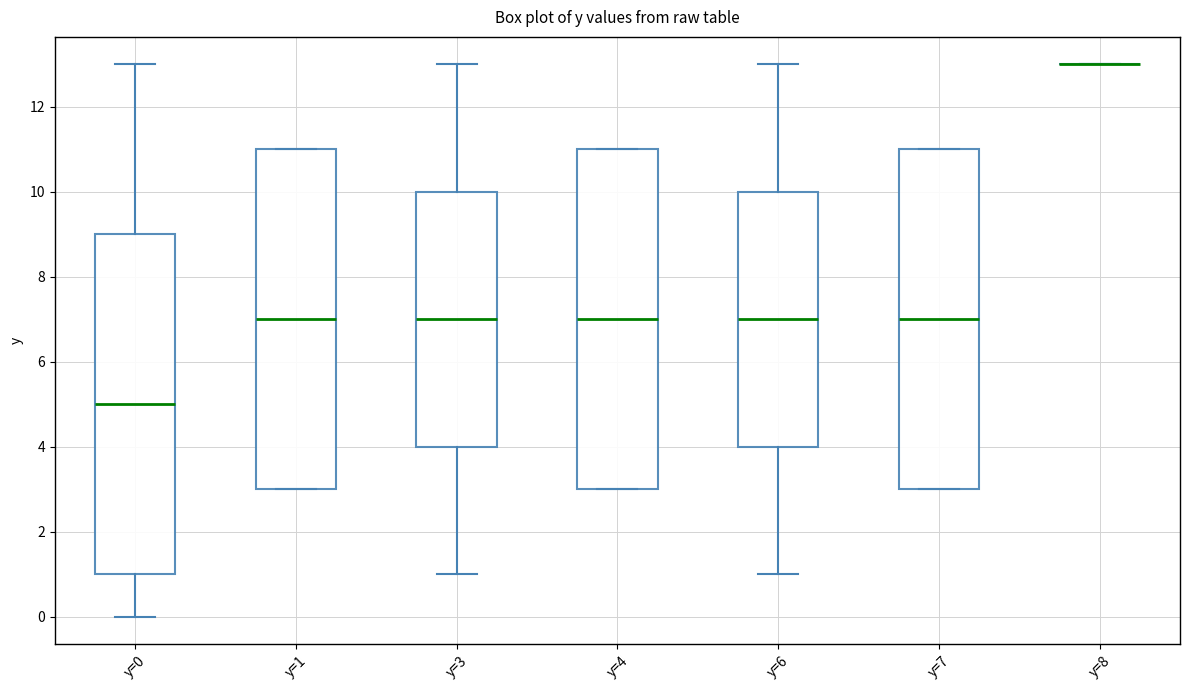

Reading left to right, read every box against the y-axis: the position of its median line, the range the box covers, and the ends of its whiskers. The values are not printed on the chart, so give them approximately, as read against the axis.

y=0: median 5, box 1 to 9, whiskers 0 to 13
y=1: median 7, box 3 to 11, whiskers 3 to 11
y=3: median 7, box 4 to 10, whiskers 1 to 13
y=4: median 7, box 3 to 11, whiskers 3 to 11
y=6: median 7, box 4 to 10, whiskers 1 to 13
y=7: median 7, box 3 to 11, whiskers 3 to 11
y=8: box collapsed to a line at 13, whiskers 13 to 13